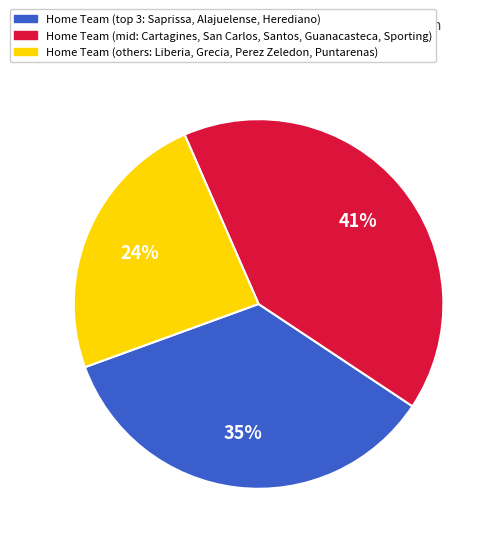

Is there any slice that represents more than half of the pie?

No